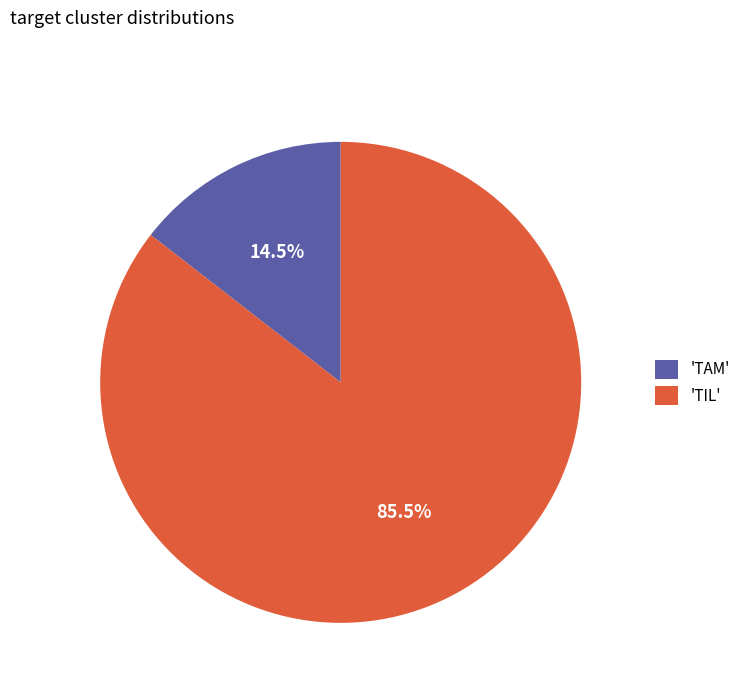

What portion of the pie excludes 'TIL'?

14.5%